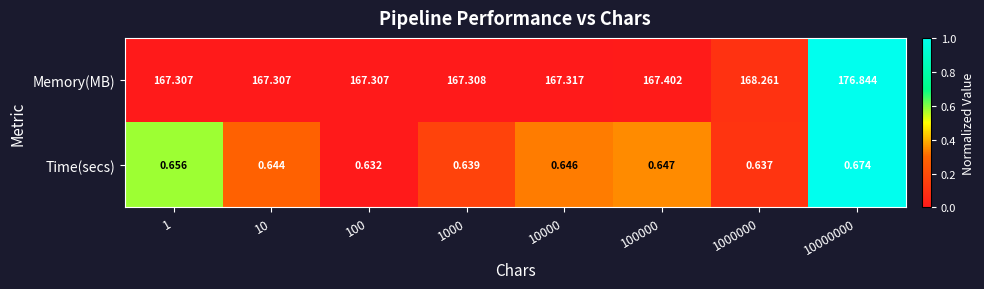

Which label corresponds to the smallest value in the chart?

100